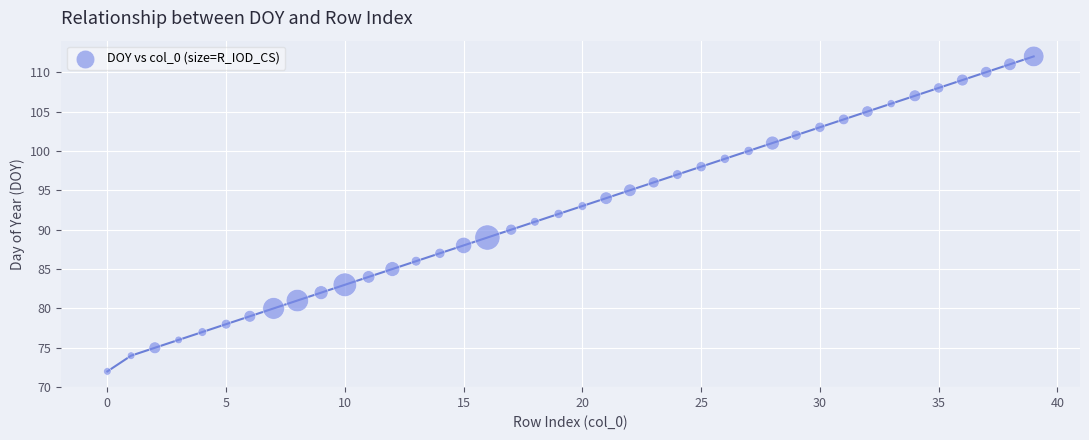

What is the range of Y values (max minus min)?

40